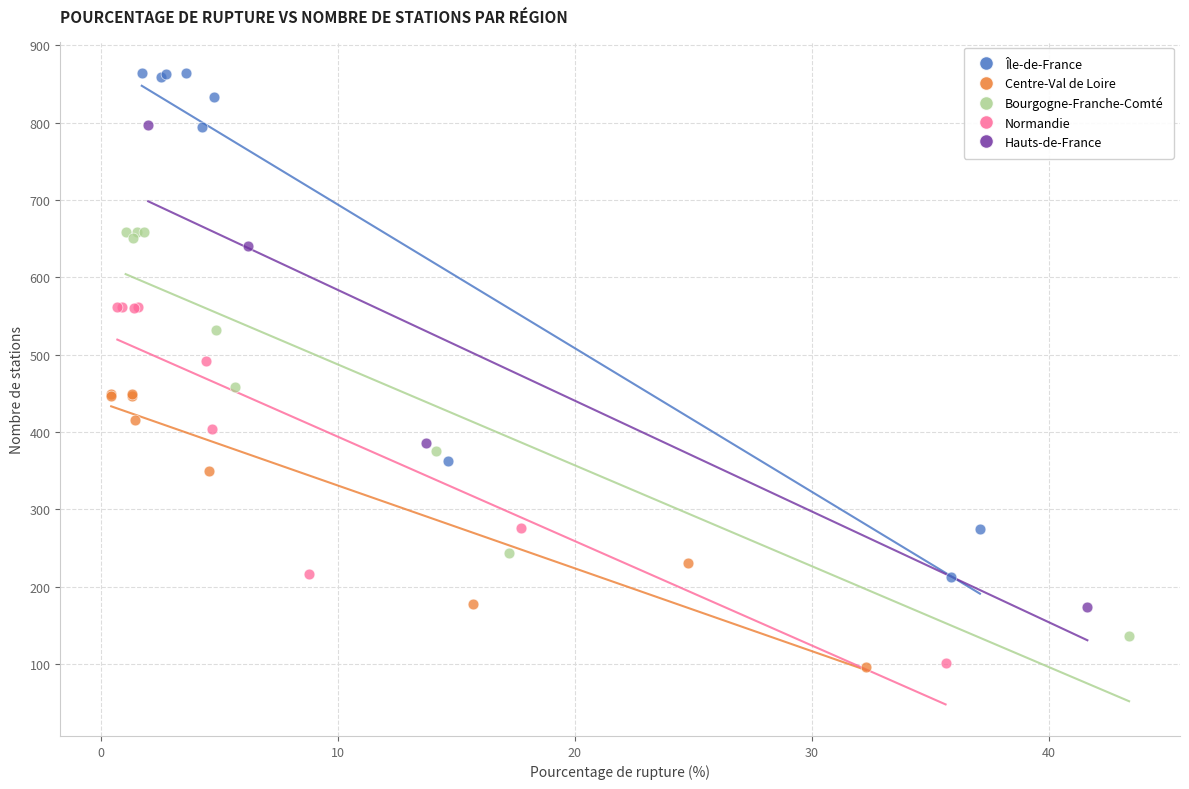

Which series contains the highest Y value?

Île-de-France